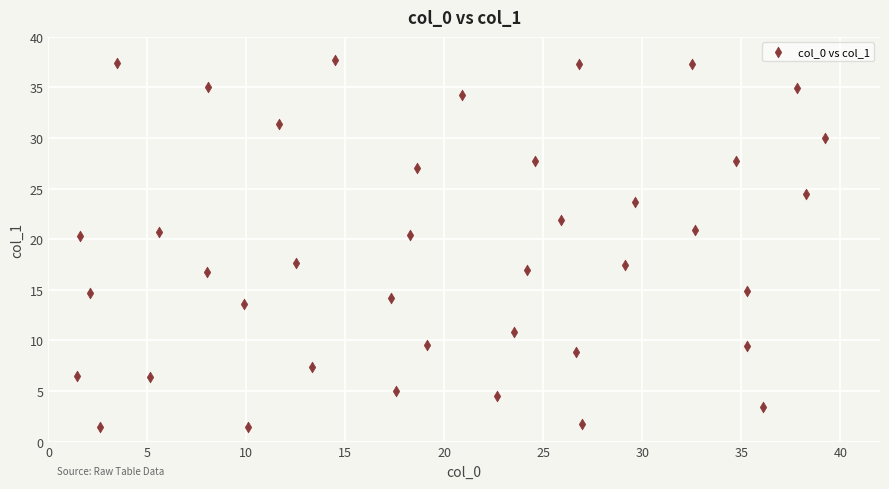

What is the range of X values (max minus min)?

37.8